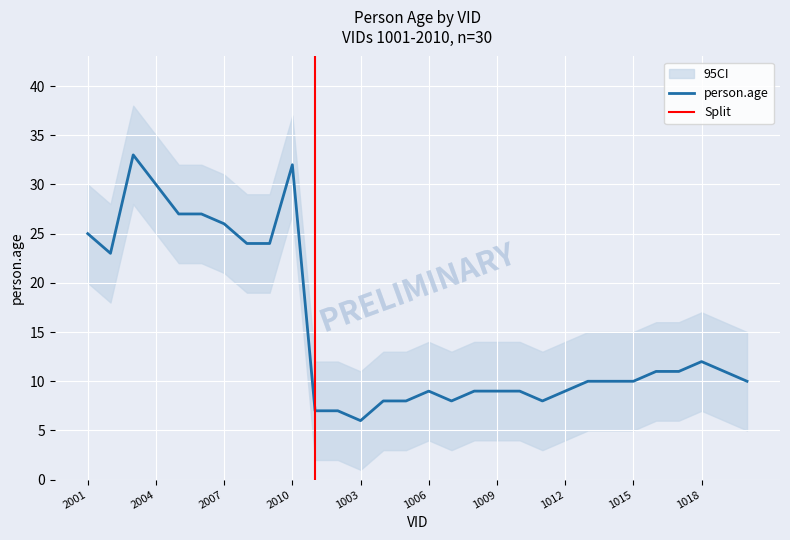

What is the greatest value displayed?

33